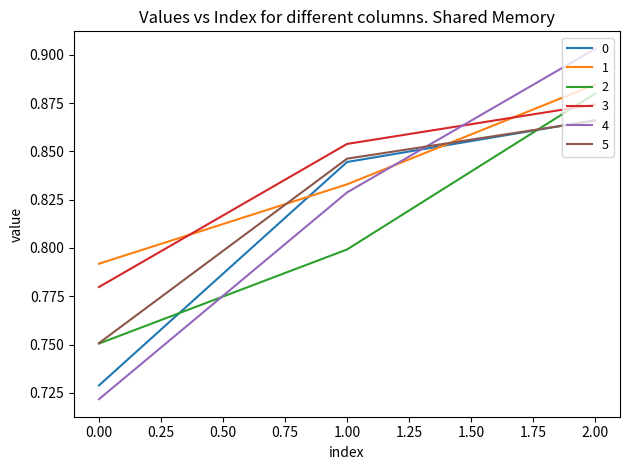

At which category is the sum across all series the highest?

2.00